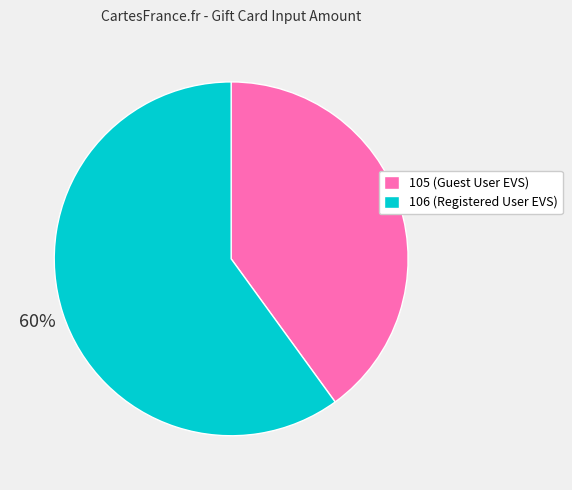

To the nearest percent, what is the average slice percentage?

50%